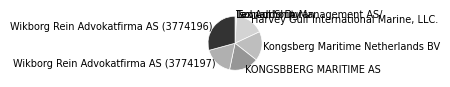

Is there any slice that represents more than half of the pie?

No